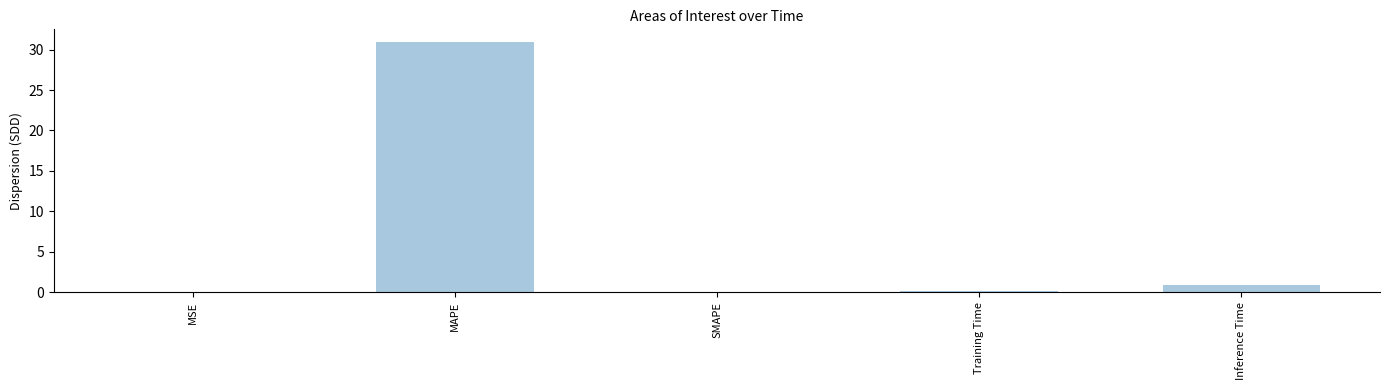

The chart shows a value of 31.0 at MAPE. True or false?

True